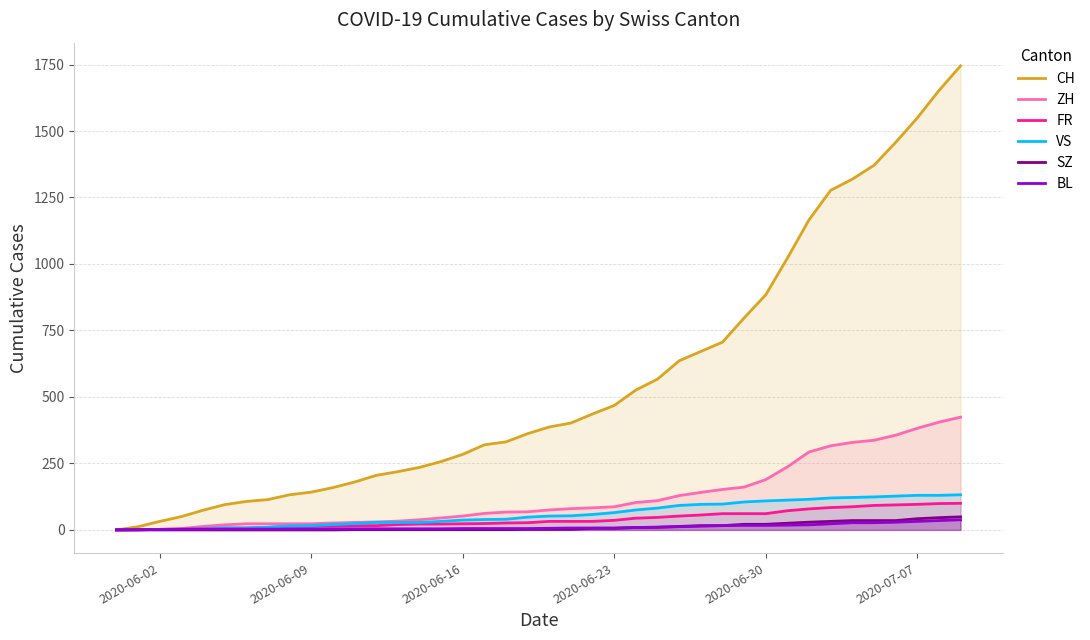

What is the greatest value displayed?

1745